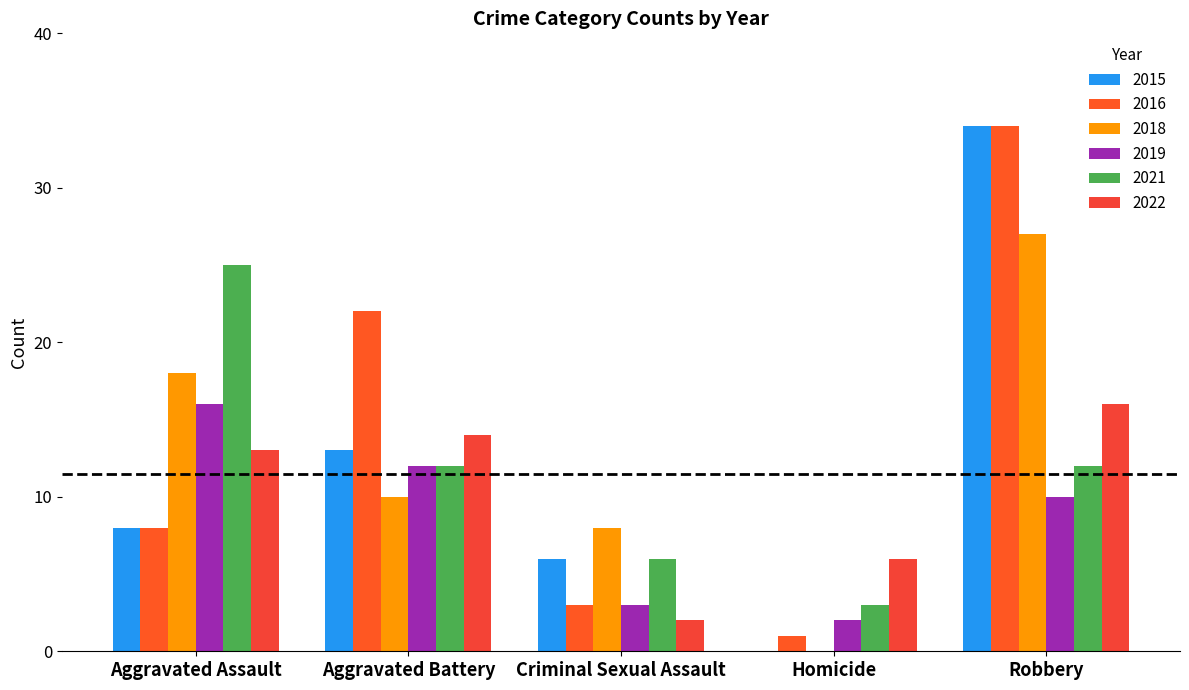

What is the sum of all 2015 values?

61